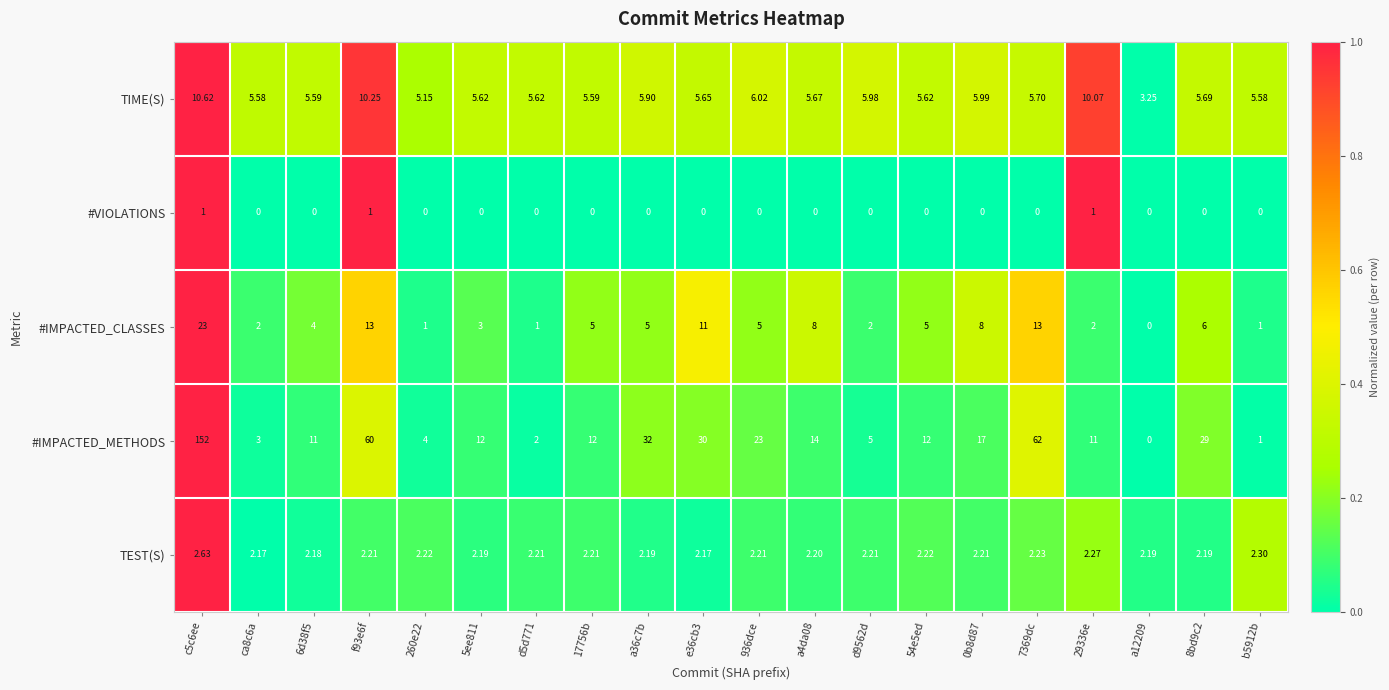

Rank the series by their maximum value, from lowest to highest.

#VIOLATIONS, TEST(S), TIME(S), #IMPACTED_CLASSES, #IMPACTED_METHODS